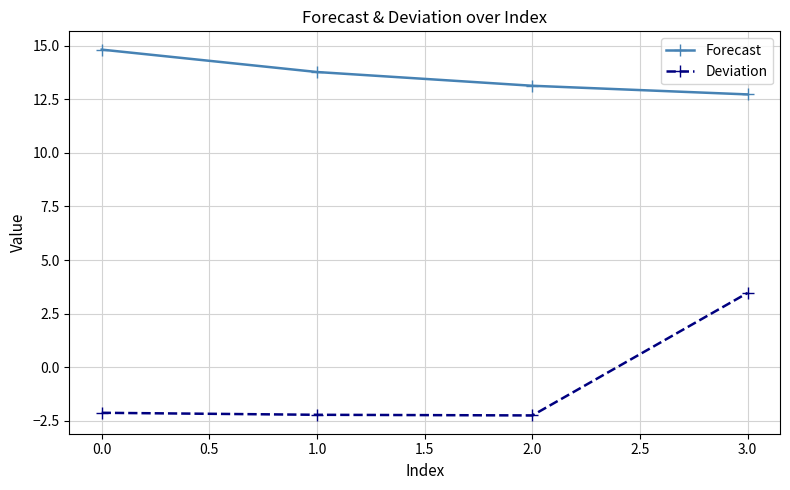

True or false: Deviation has more than 2 points higher than both neighbors.

False